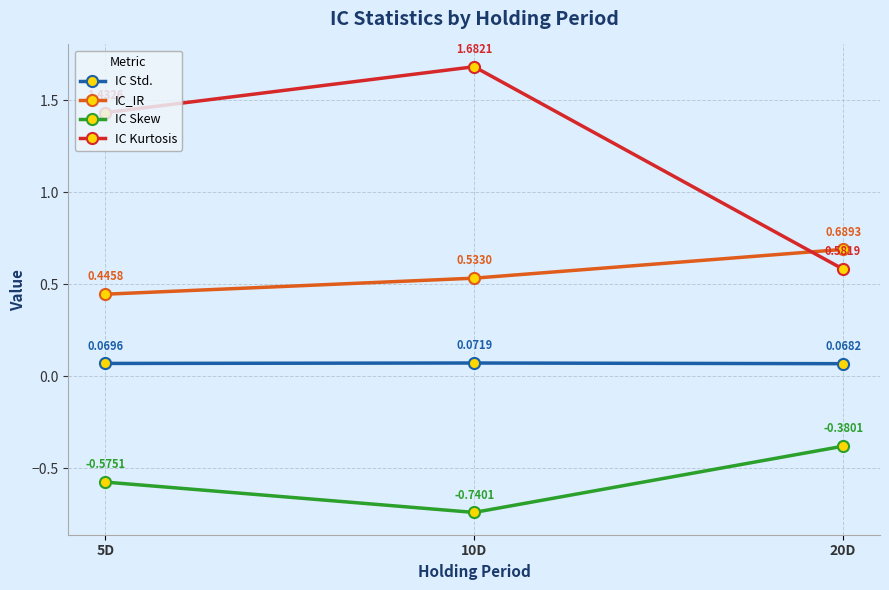

At which category is the sum across all series the highest?

10D